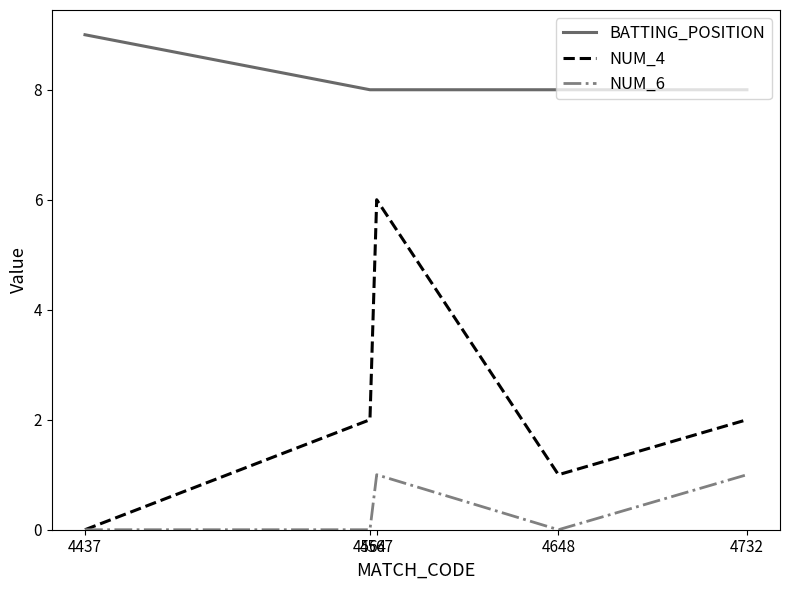

True or false: NUM_6 and BATTING_POSITION intersect in this chart.

False